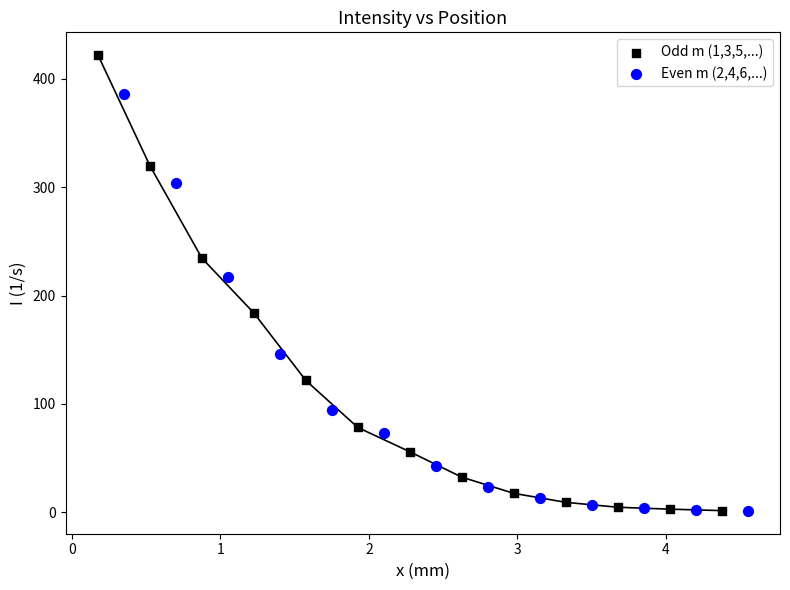

Which series has the widest spread of Y values?

Odd m (1,3,5,...)